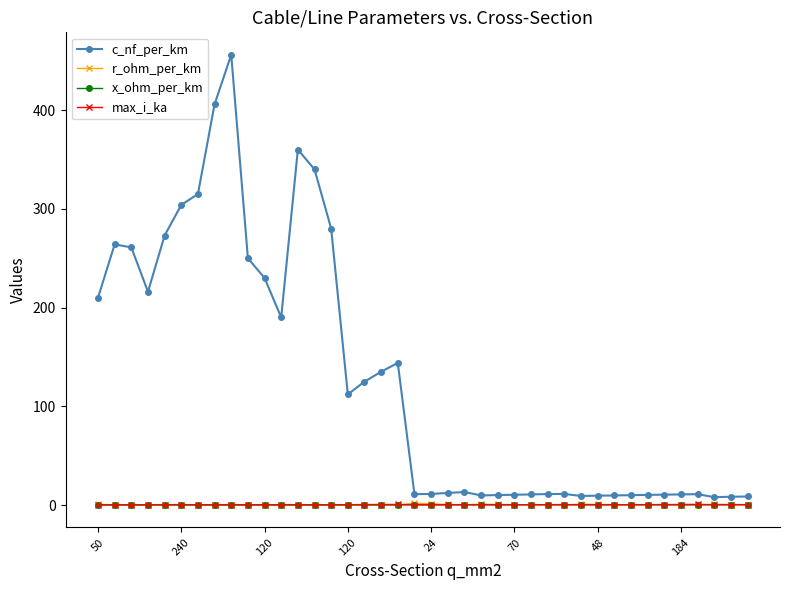

Which series has the largest range (max minus min)?

c_nf_per_km